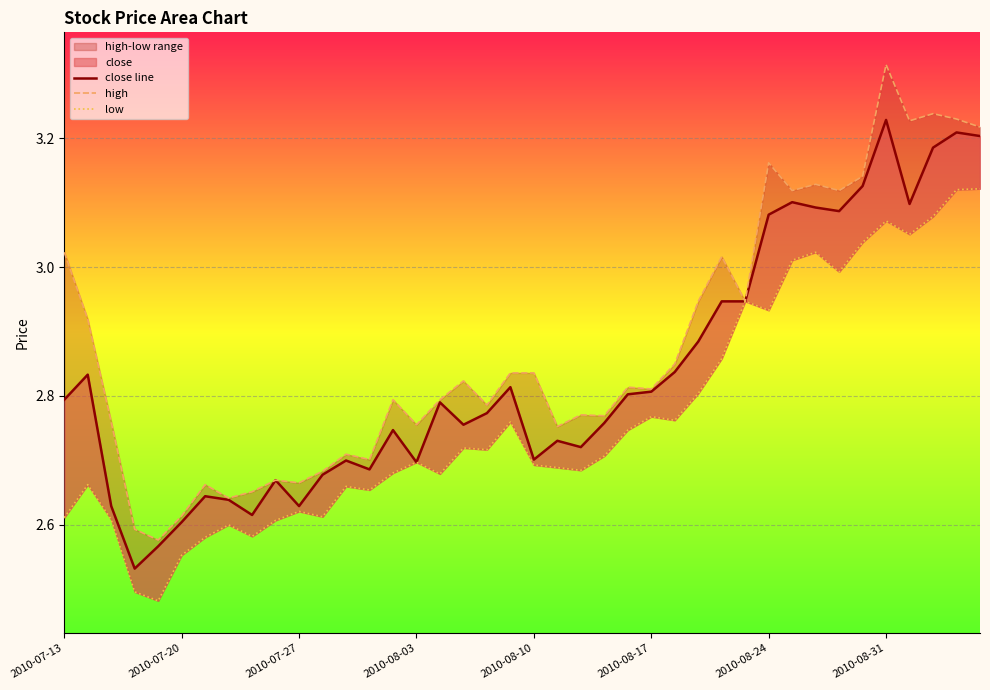

What is the difference between the second highest and minimum values in the high series?

0.7